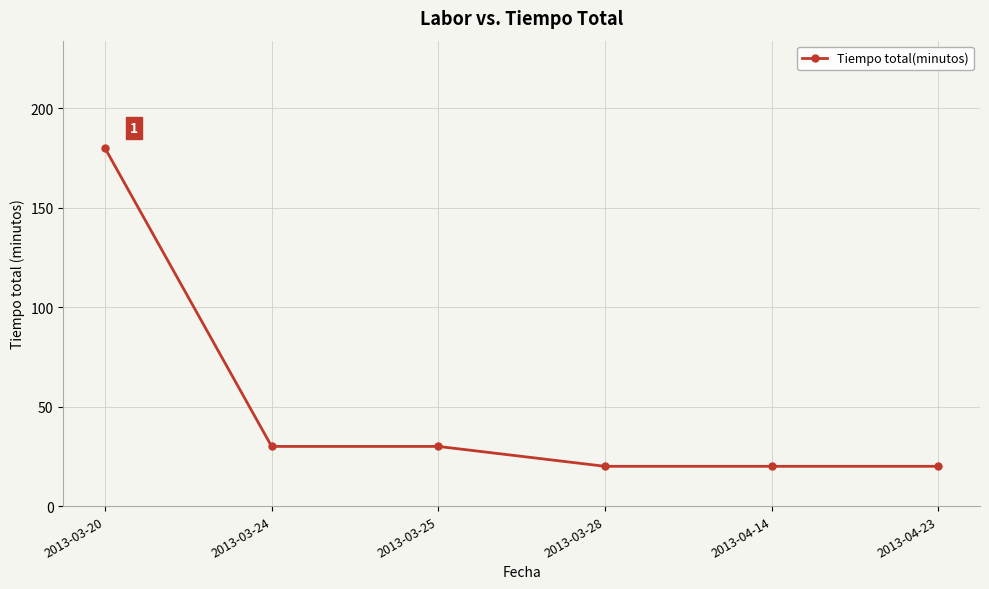

What is the smallest value displayed?

20